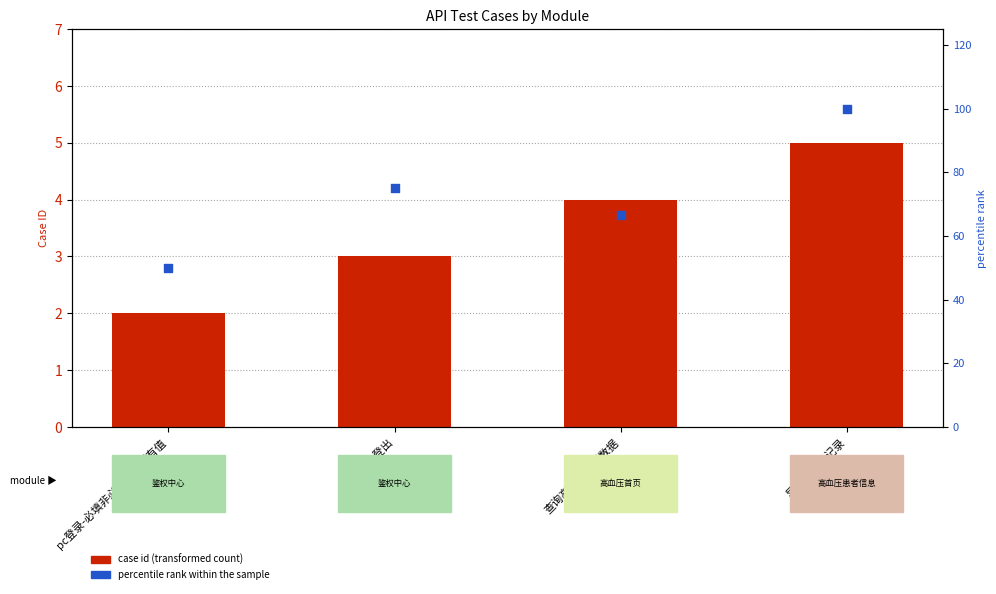

Which series has the widest spread of Y values?

percentile rank within the sample